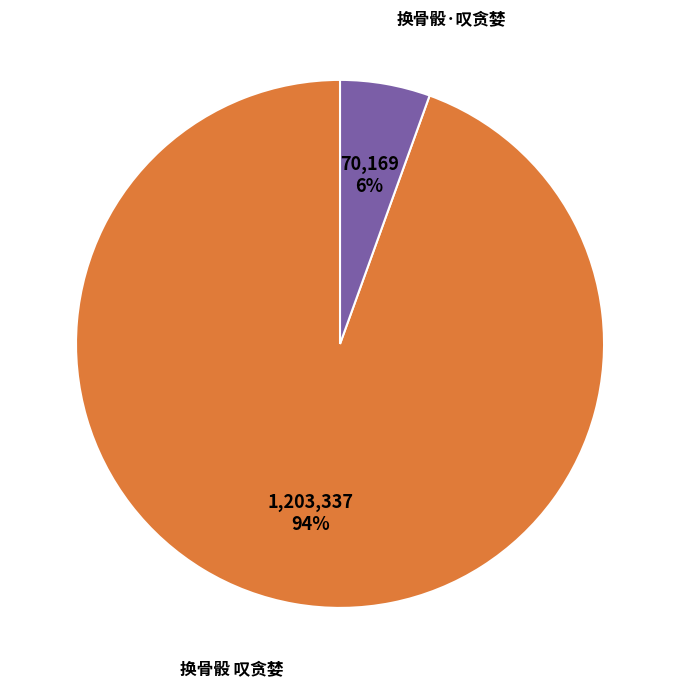

Does any single category account for the majority?

Yes